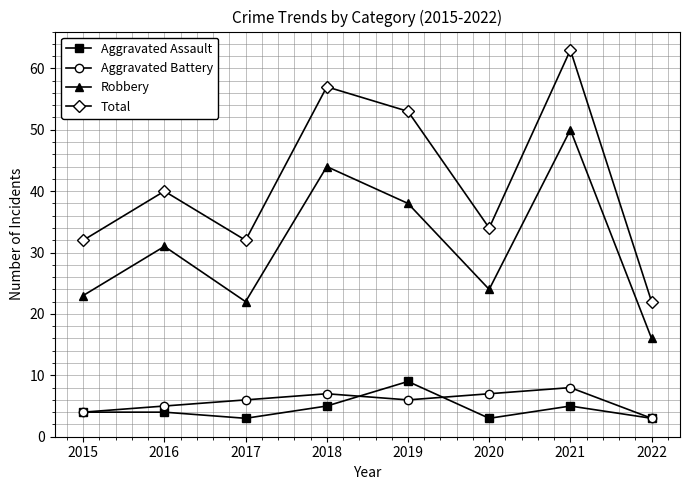

What is the difference between the second highest and minimum values in the Aggravated Battery series?

4